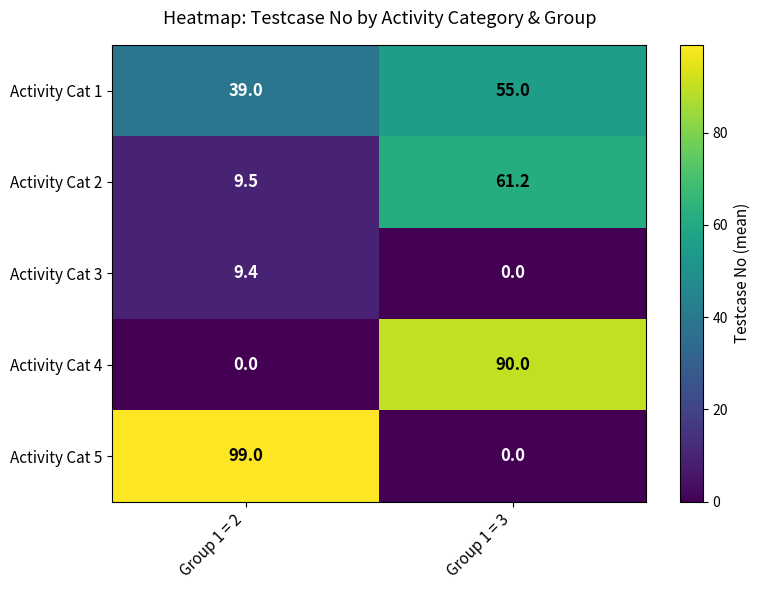

Which category has the lowest value in the Activity Cat 1 series?

Group 1 = 2